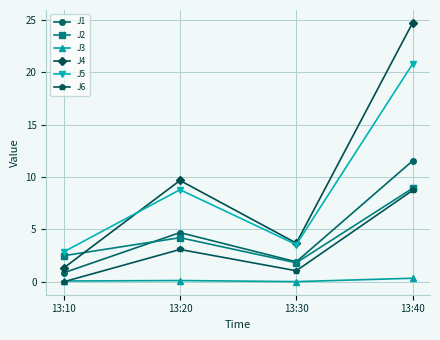

What is the difference between the maximum and minimum values in the J1 series?

10.7